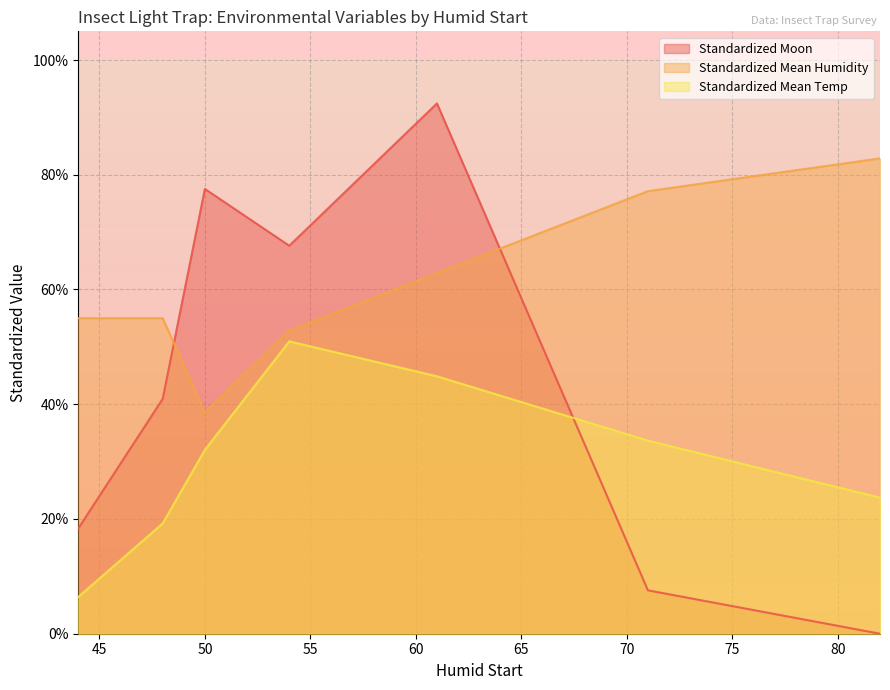

The Standardized Mean Temp series shows 0.4 at 61. True or false?

True